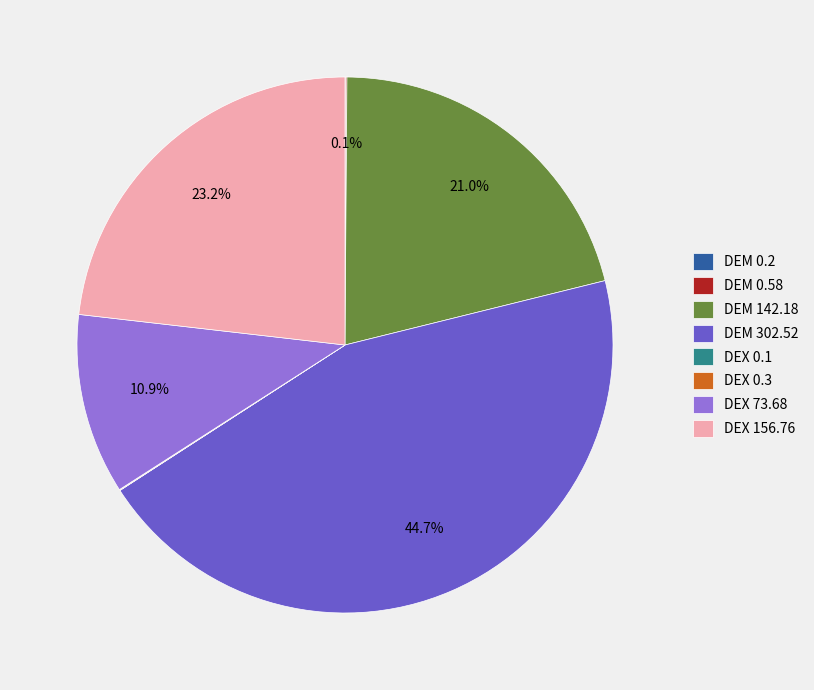

Which category has the biggest portion of the pie?

DEM 302.52